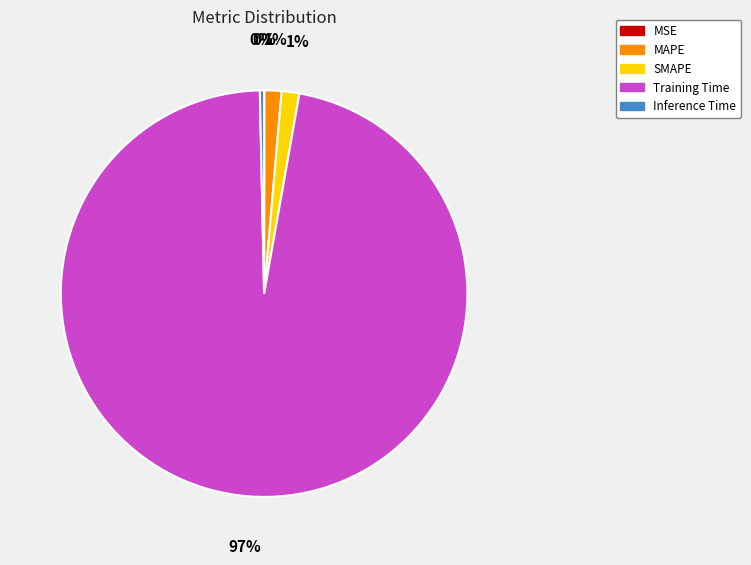

What is the largest slice in the pie chart?

Training Time